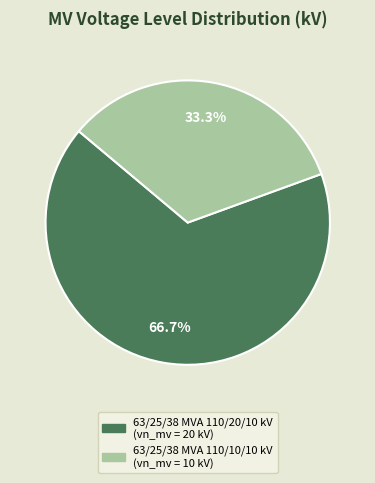

How many segments does this pie chart have?

2